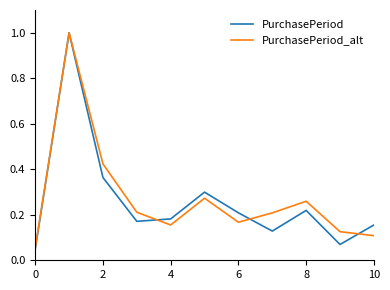

Which series has the widest spread of values?

PurchasePeriod